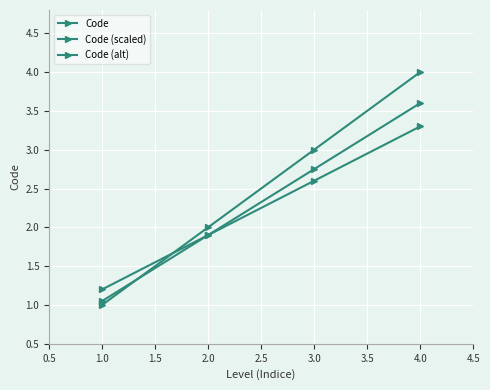

What is the difference between the second highest and minimum values in the Code (scaled) series?

1.7